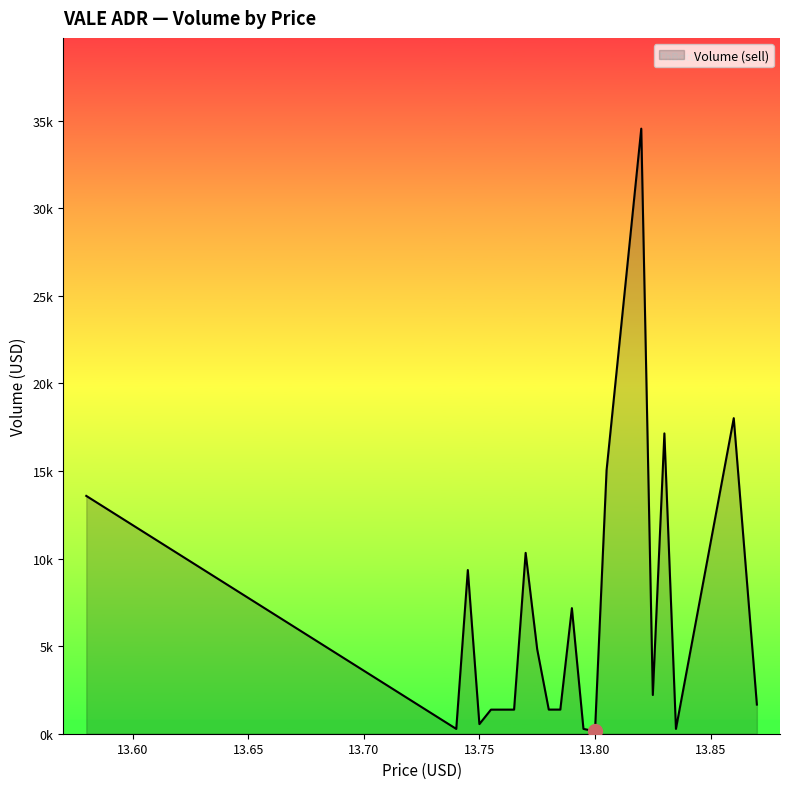

Which category has the lowest value across all series?

13.8